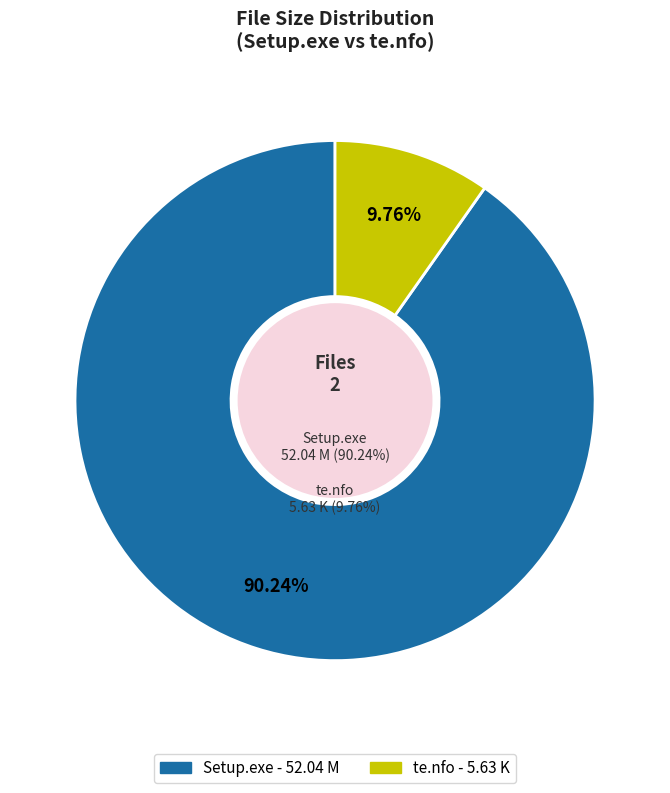

Combined, do Setup.exe and te.nfo account for over 50%?

Yes